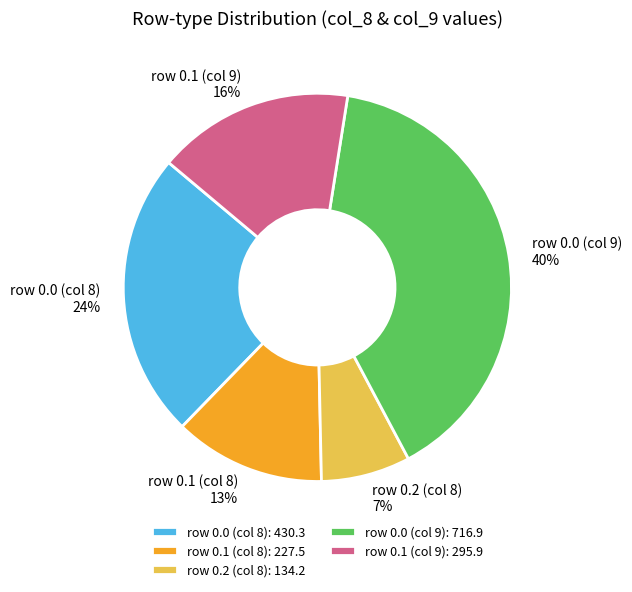

Is it true that row 0.1 (col 9): 295.9 is 16% of the pie?

True